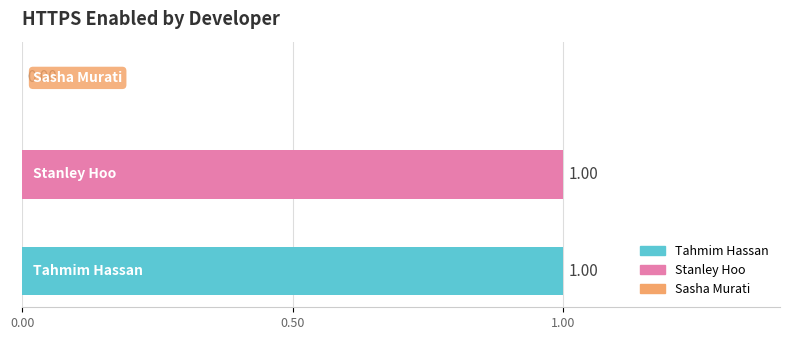

At which label is the value closest to 0?

Sasha Murati